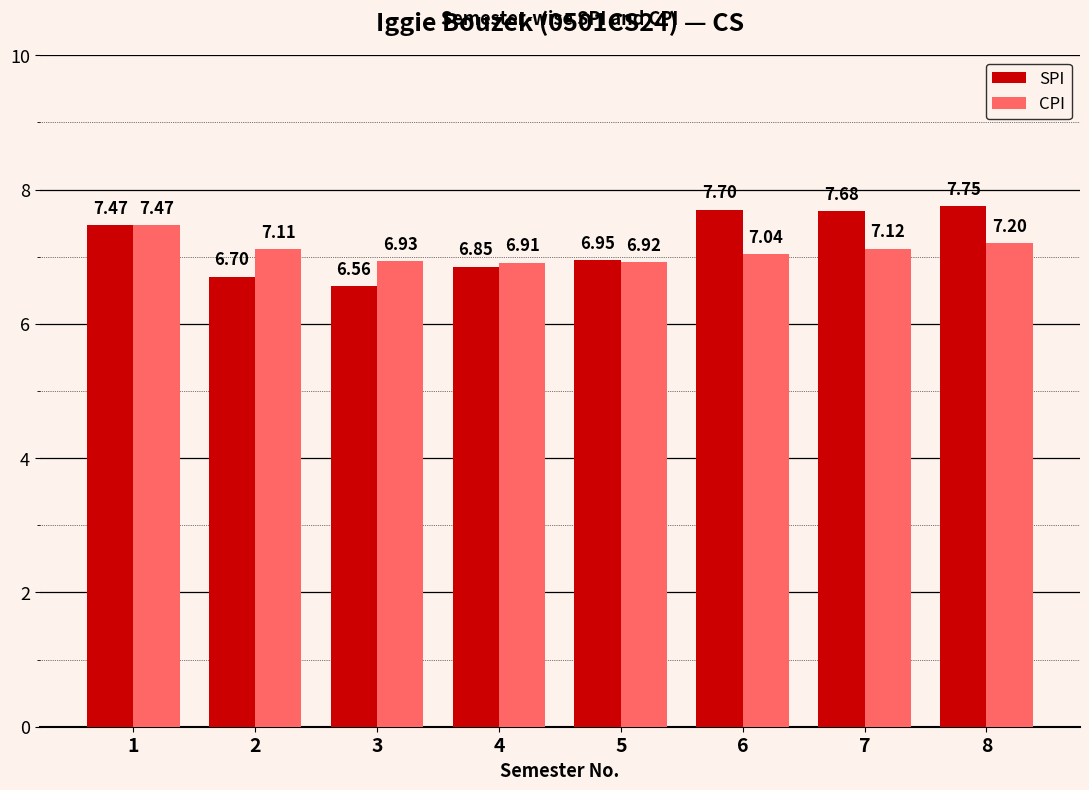

Rank the categories by SPI value from highest to lowest.

8, 6, 7, 1, 5, 4, 2, 3